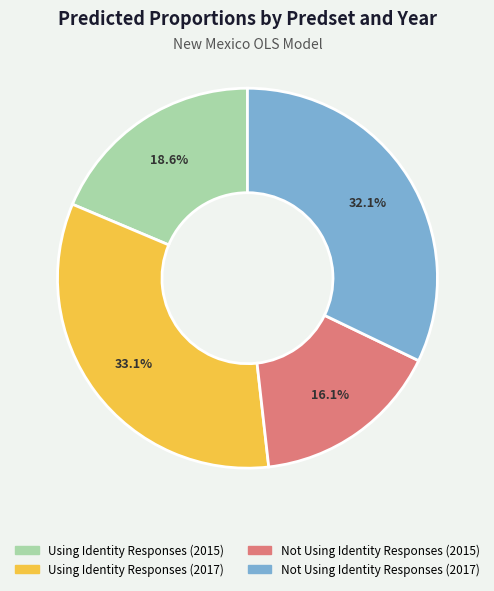

What is the total percentage of Not Using Identity Responses (2015) and Not Using Identity Responses (2017)?

48.2%